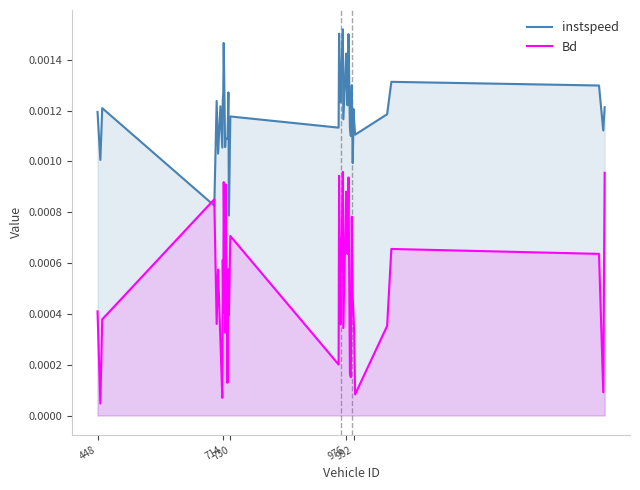

Rank the series by their maximum value, from lowest to highest.

Bd, instspeed